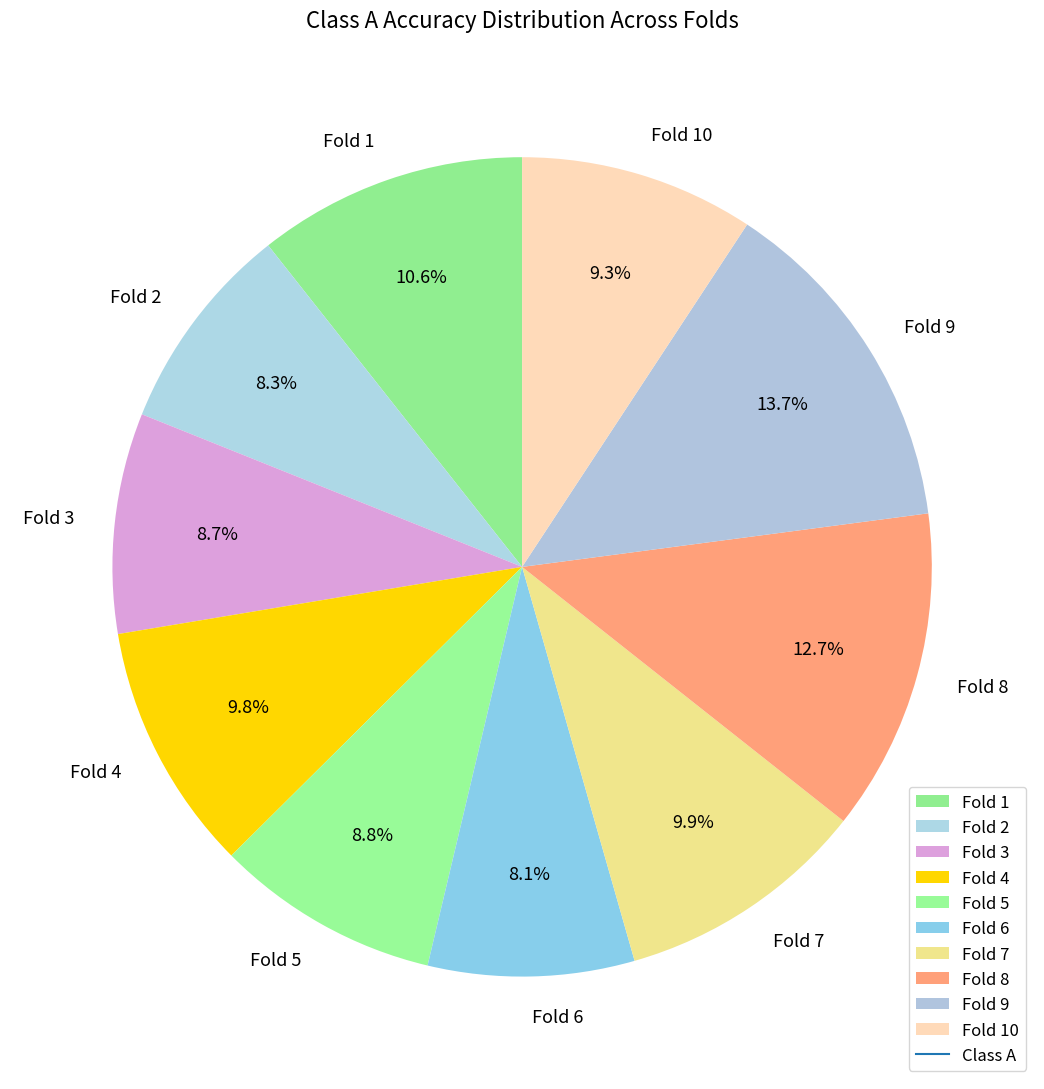

Which has a higher value, Fold 8 or Fold 6?

Fold 8